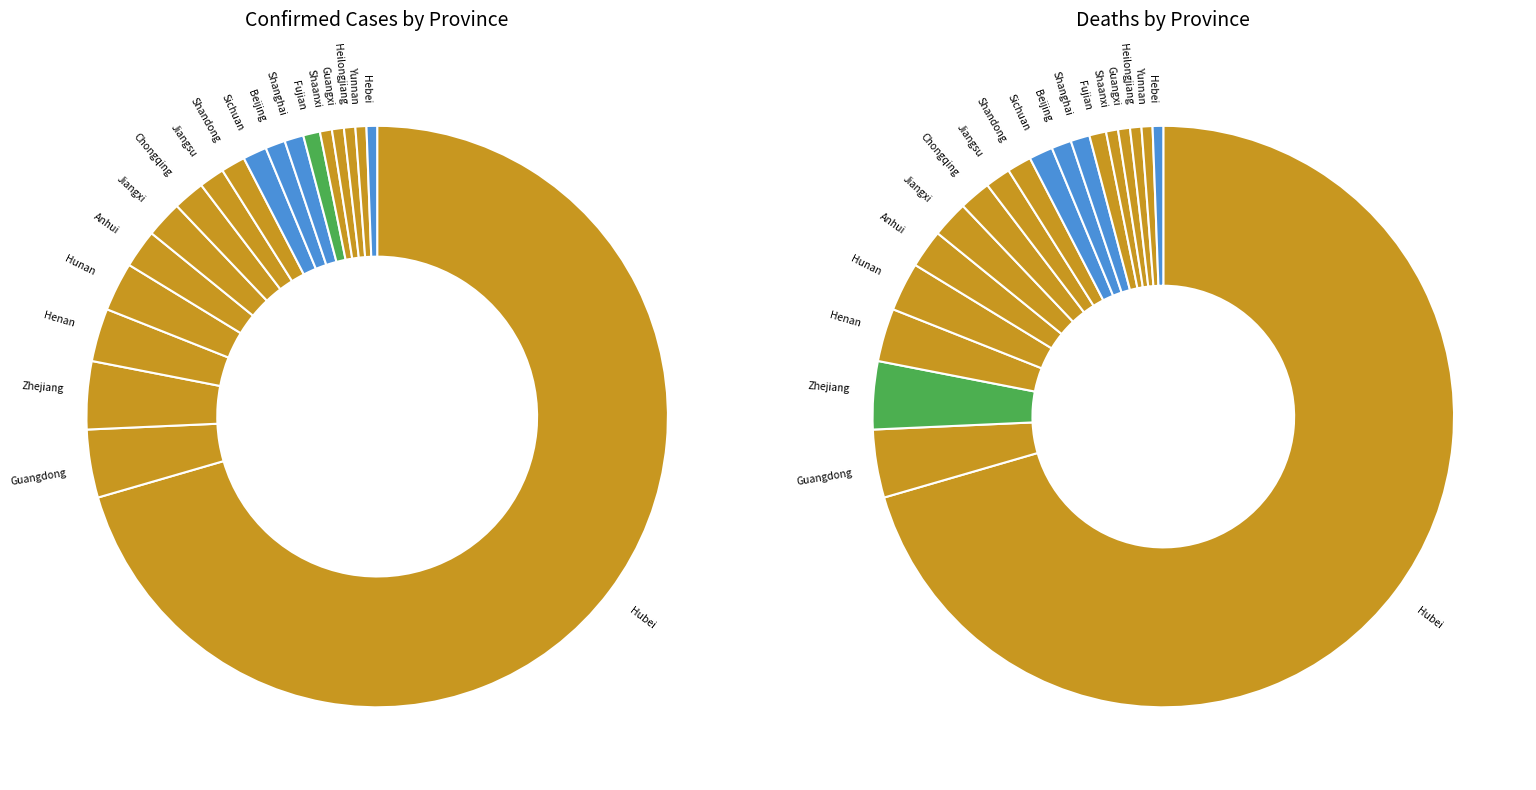

What is the change in value from Hubei to Anhui?

-13114